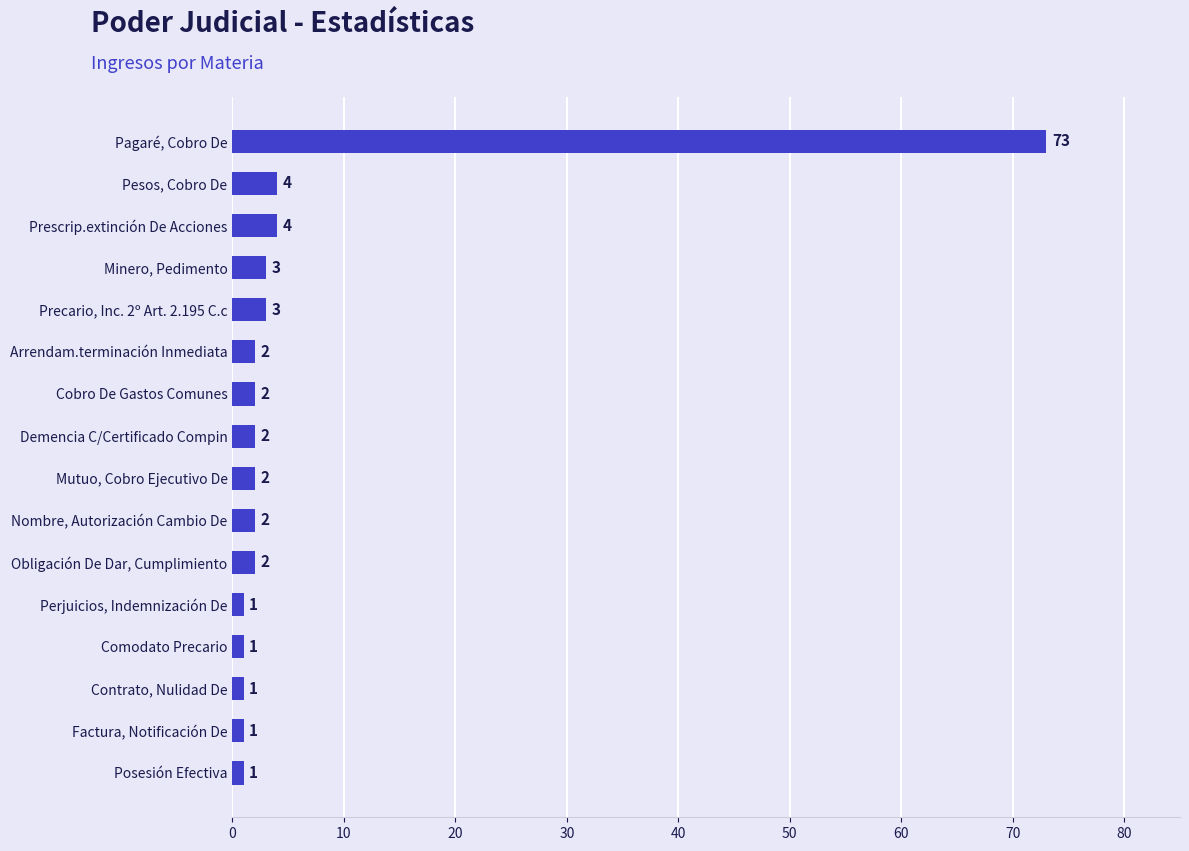

What is the difference between the maximum and minimum values?

72